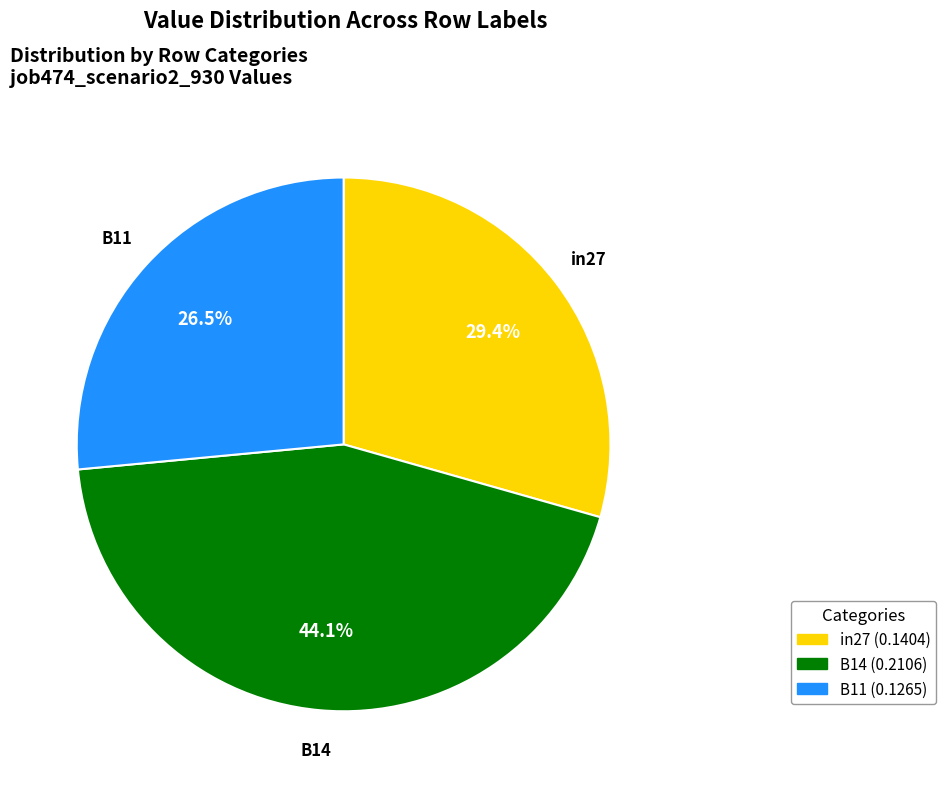

To the nearest percent, what is the combined percentage of B11 and in27?

56%